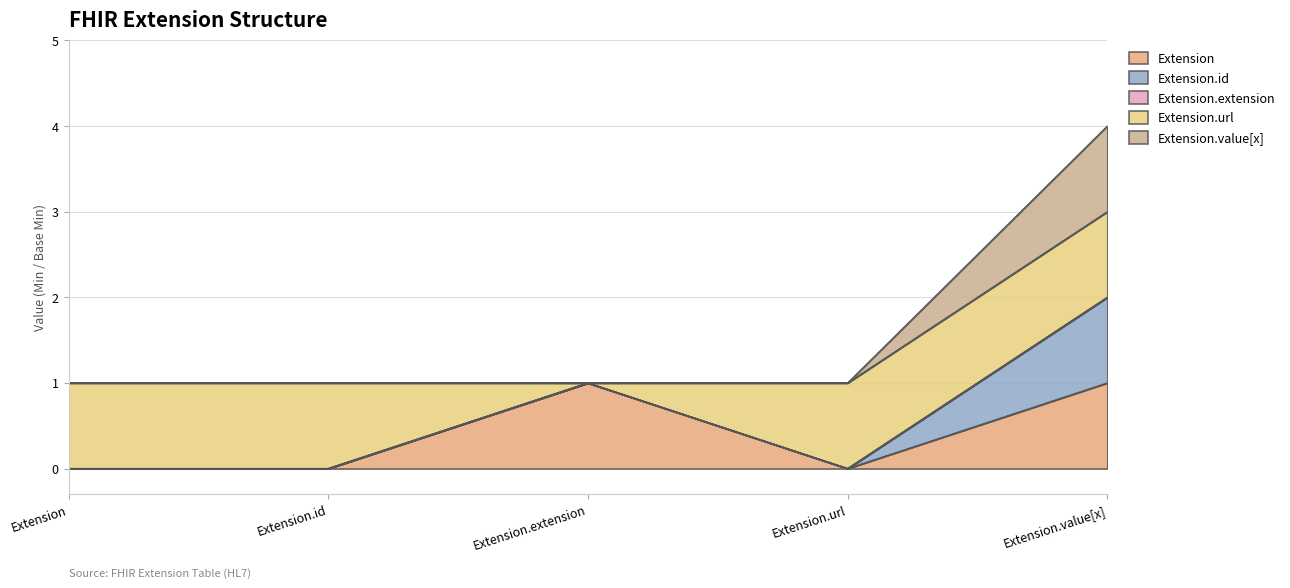

Rank the categories by Extension.id value from lowest to highest.

Extension, Extension.id, Extension.extension, Extension.url, Extension.value[x]